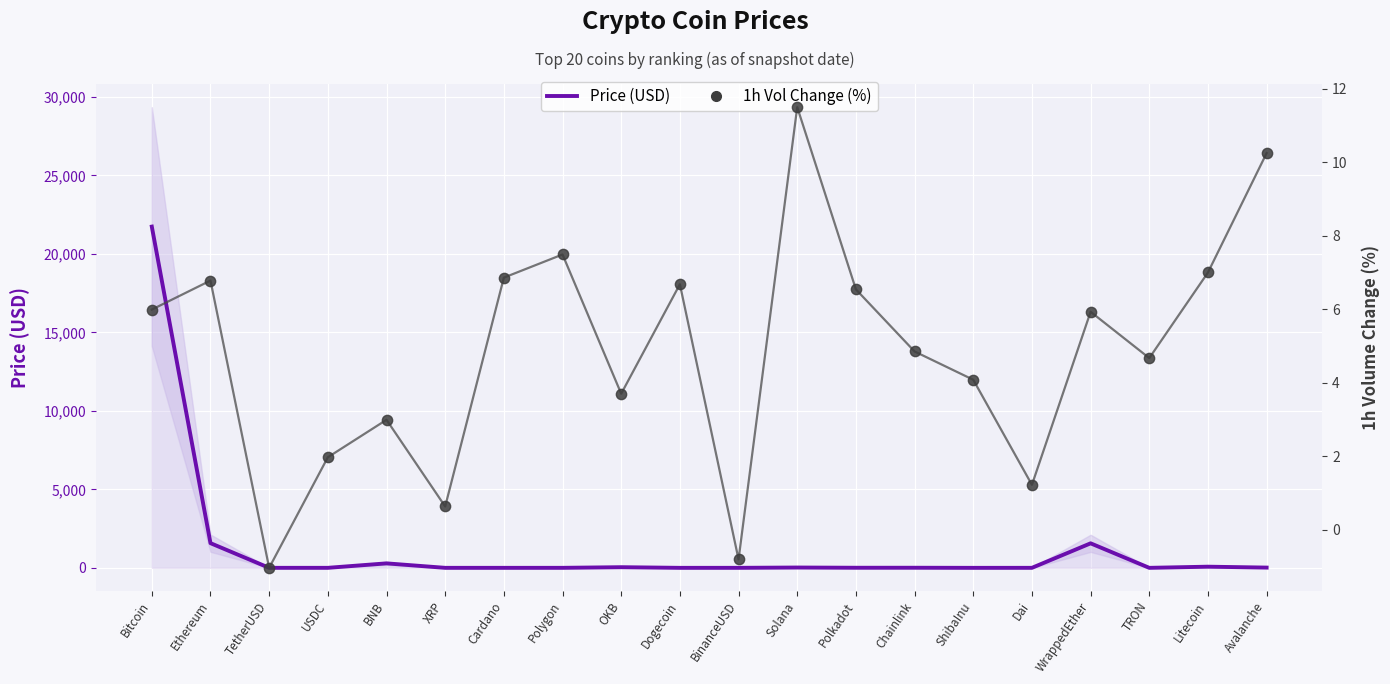

Which series has the largest total across all categories?

Price (USD)